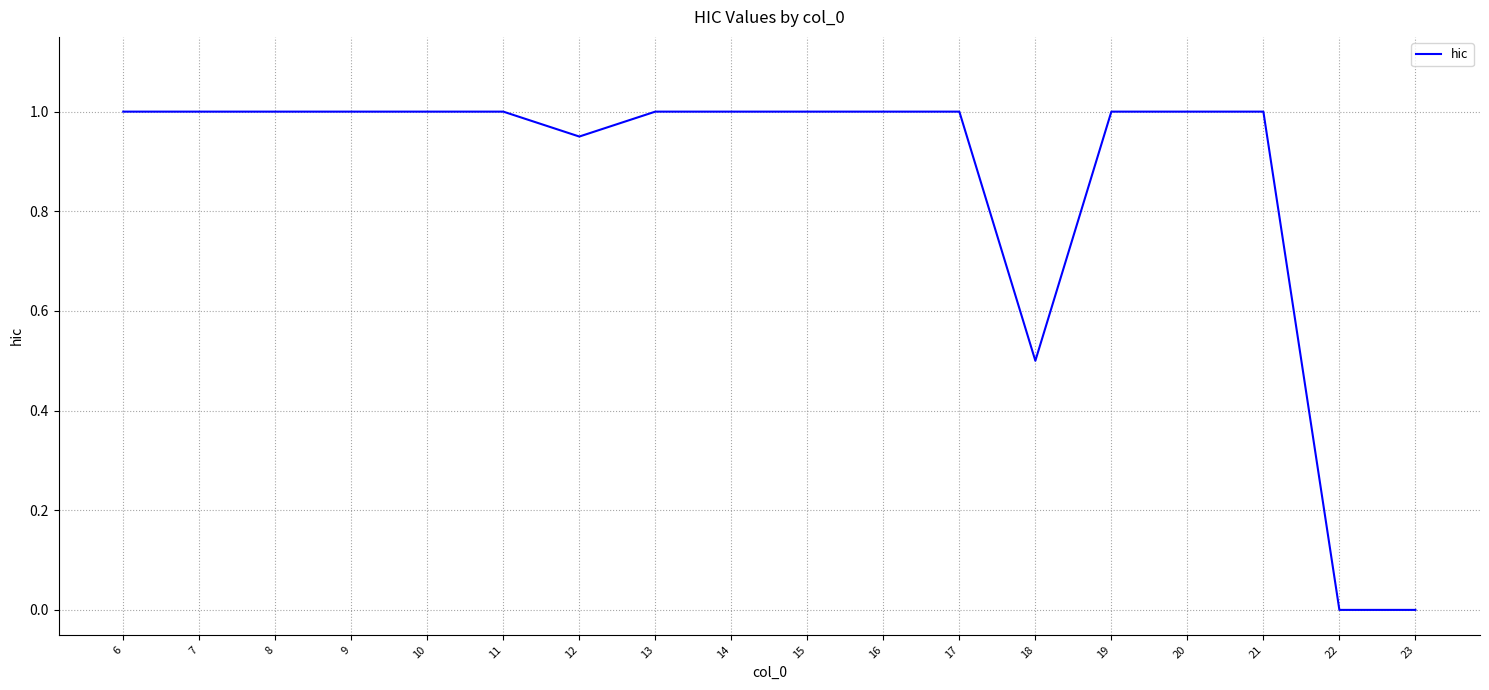

The chart shows a value of 1.3 at 12. True or false?

False